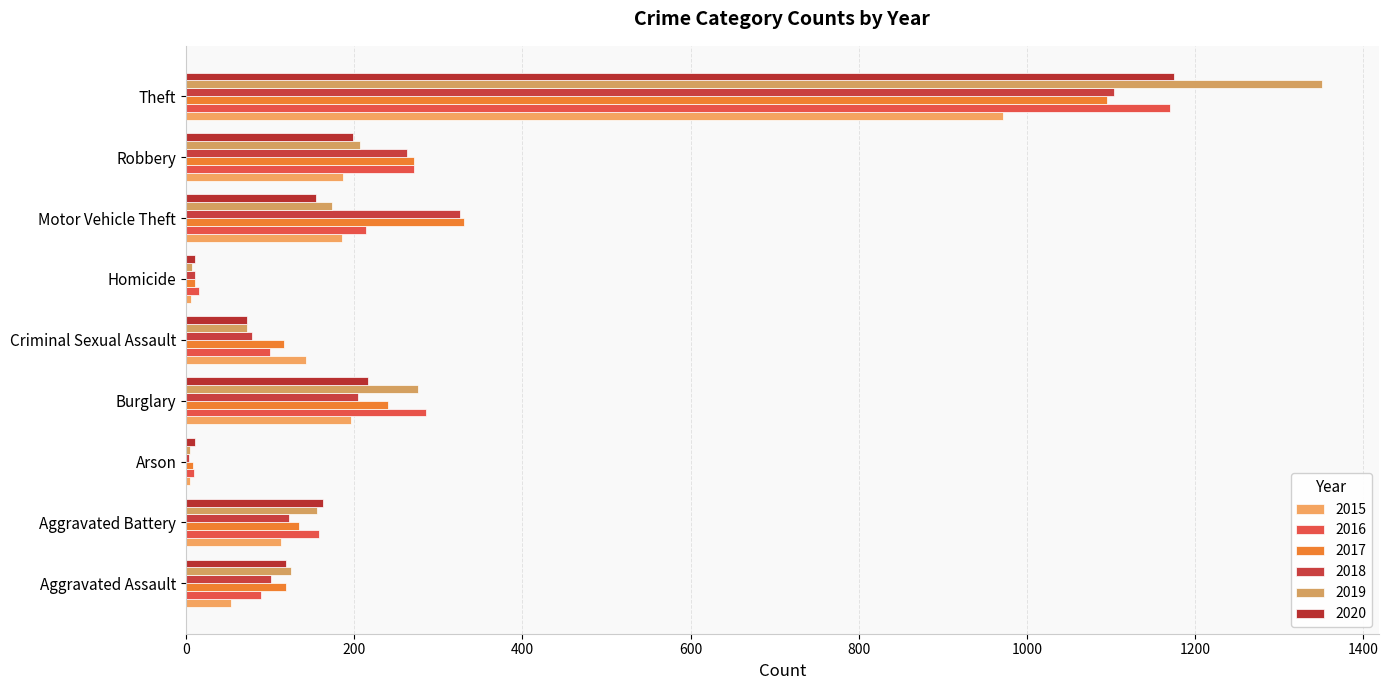

Which series changed the most between Criminal Sexual Assault and Motor Vehicle Theft?

2018